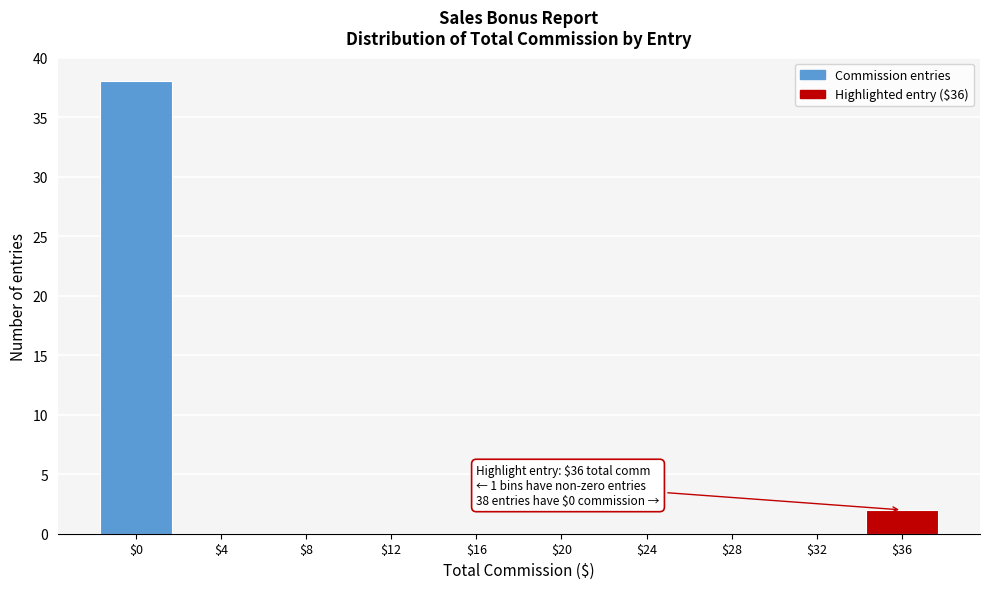

Which label corresponds to the largest value in the chart?

$0